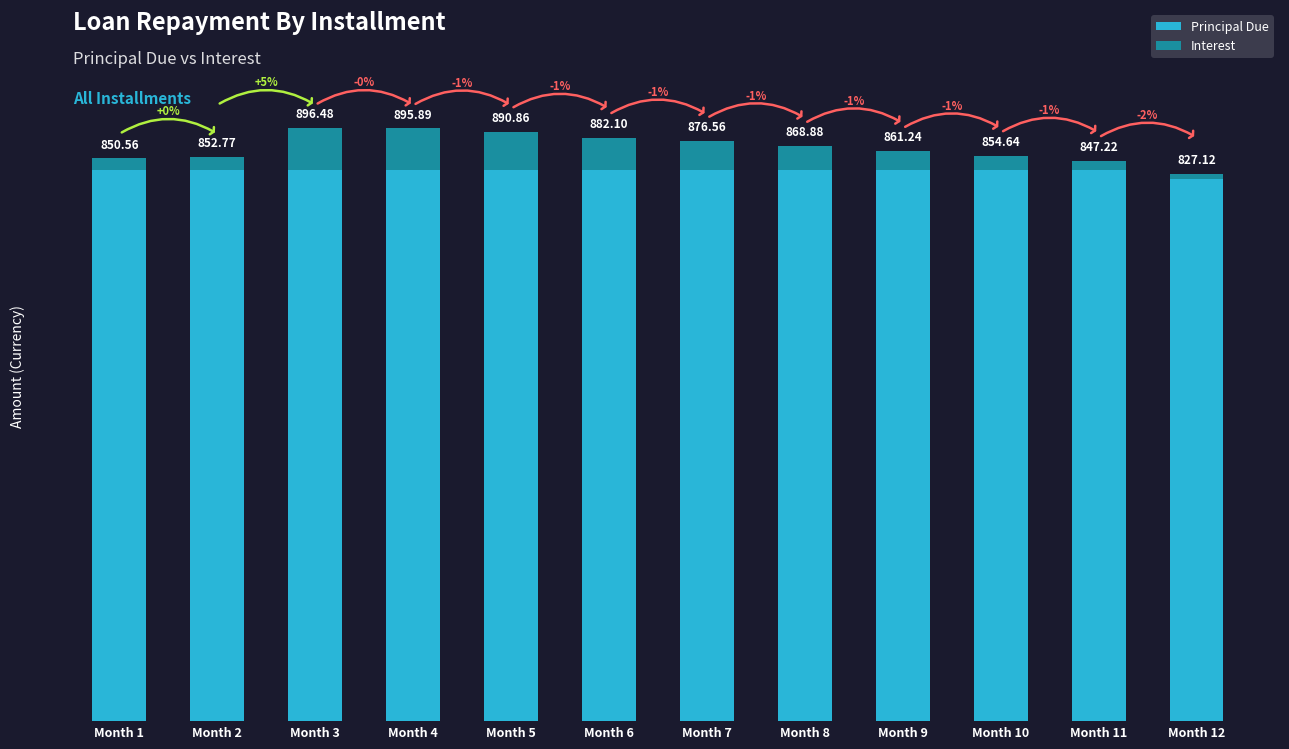

Does the chart contain stacked bars?

Yes